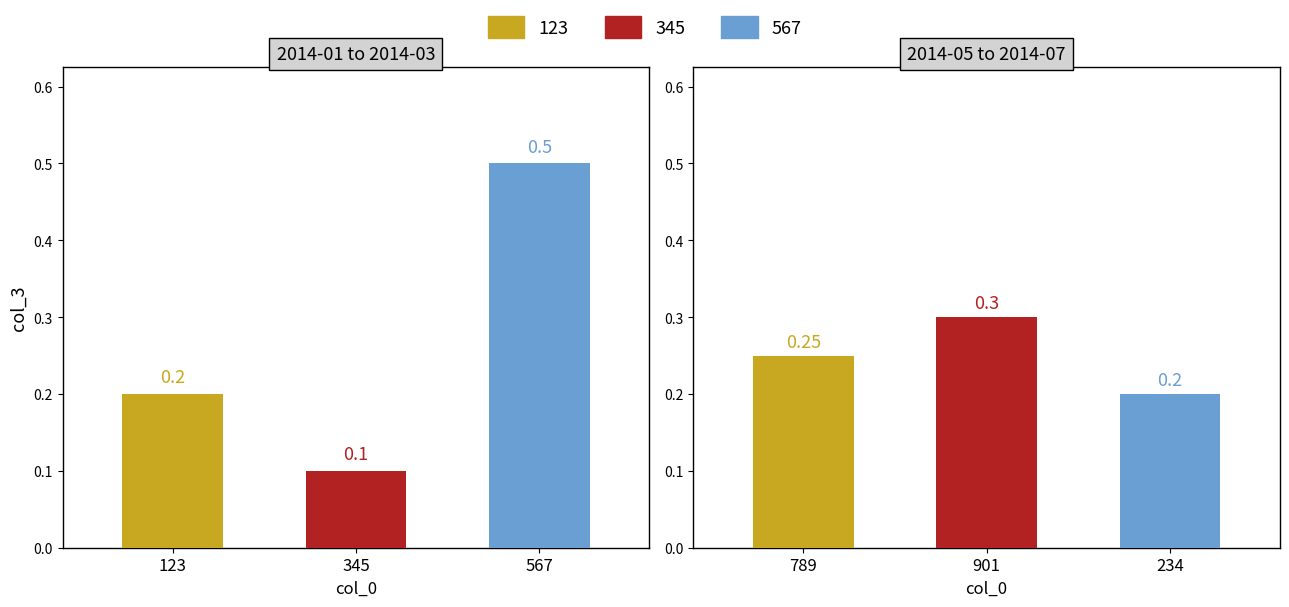

True or false: the data shows 0.3 at 789.

False